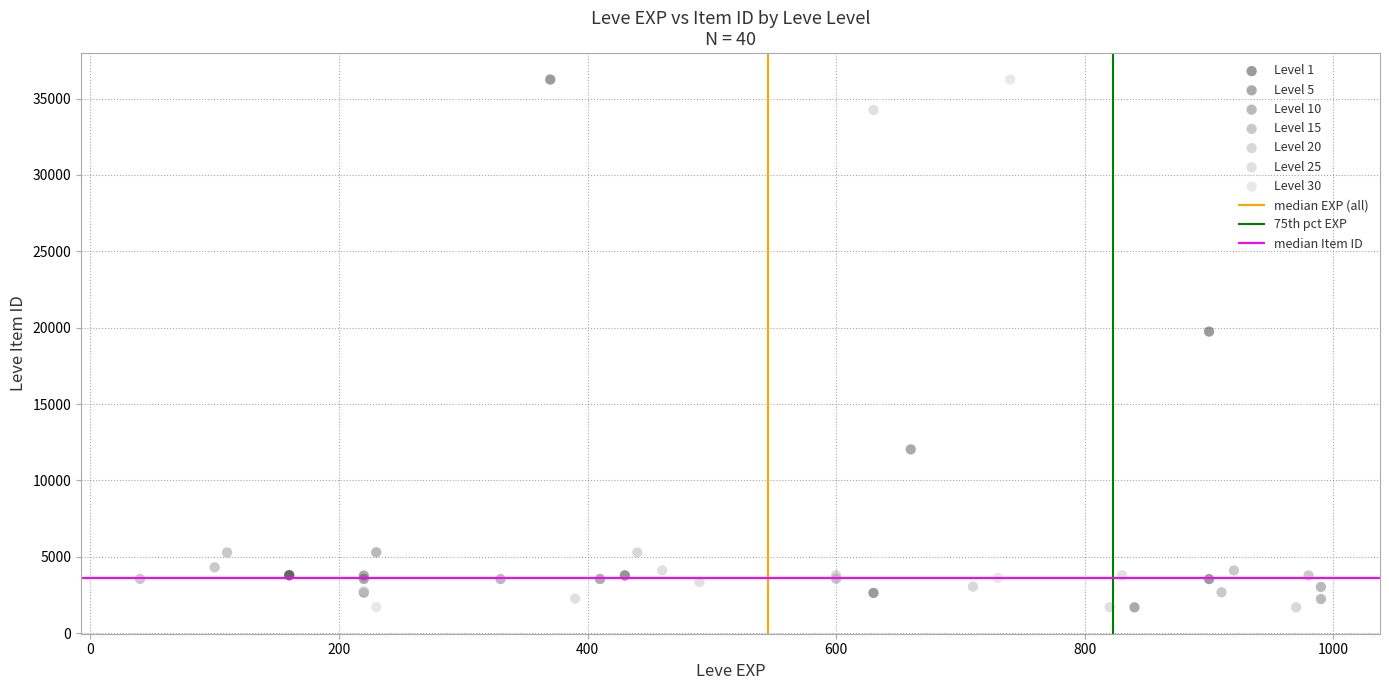

Which series has the largest Y range (max minus min)?

Level 30